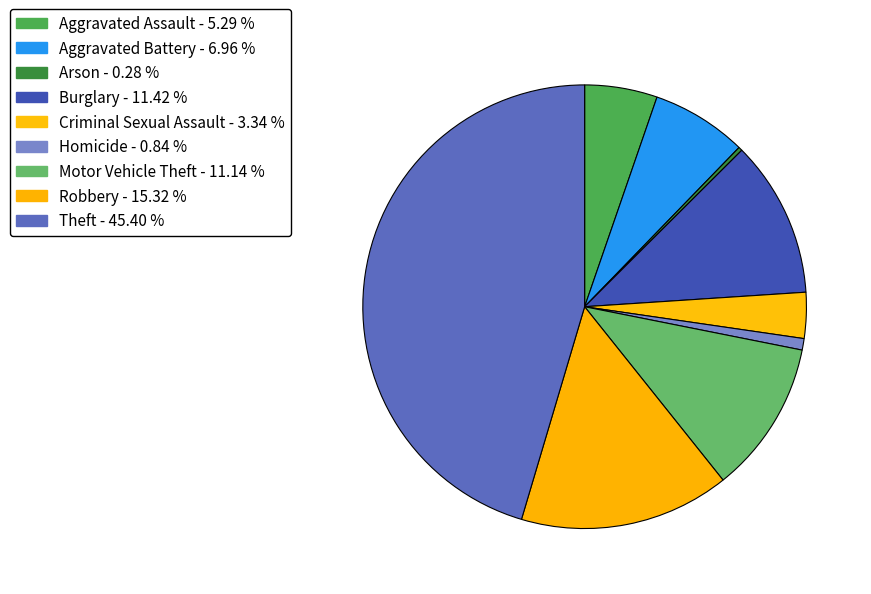

To the nearest percent, what is the average slice percentage?

11%